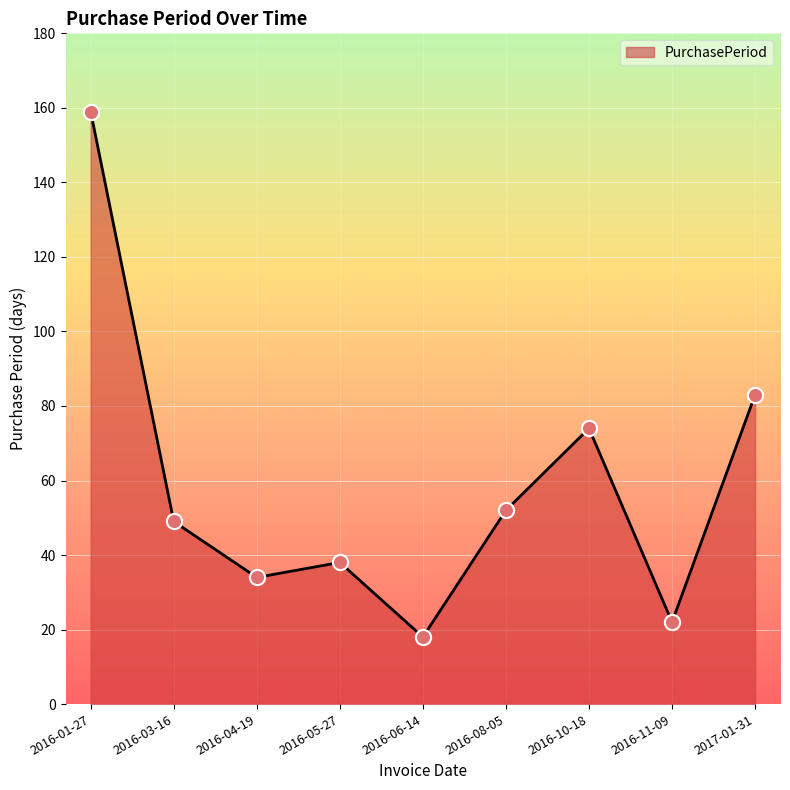

What is the change in value from 2016-03-16 to 2016-10-18?

+25